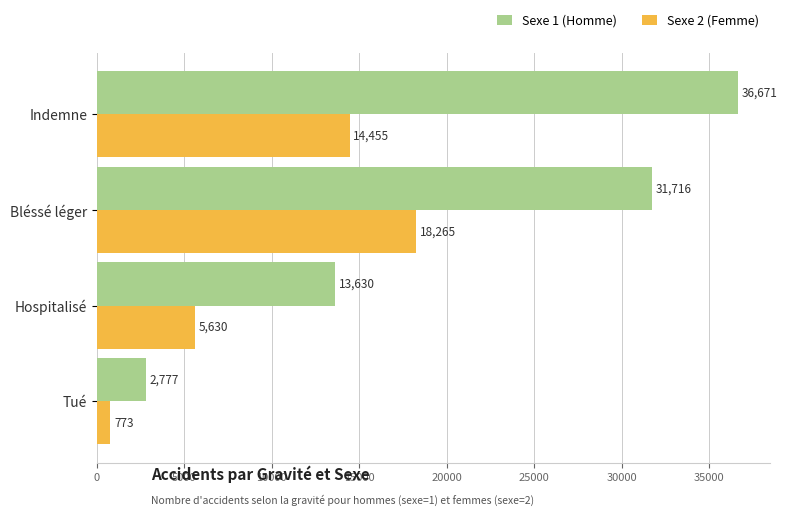

What are all the series names shown in the legend?

Sexe 1 (Homme), Sexe 2 (Femme)